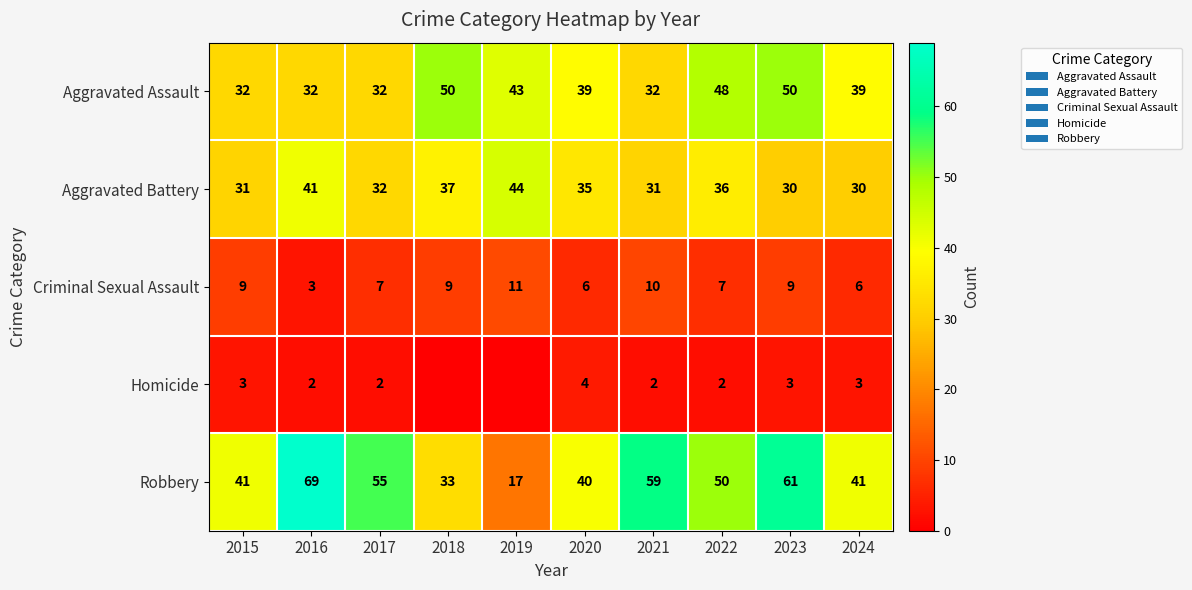

The Criminal Sexual Assault series shows 13 at 2023. True or false?

False